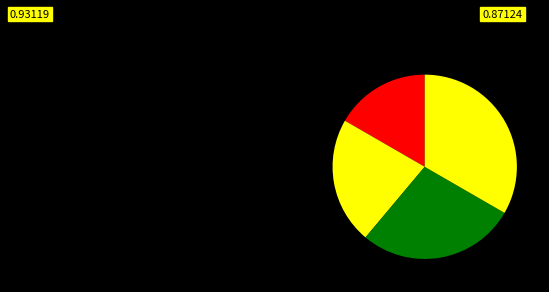

How many slices are in this pie chart?

4